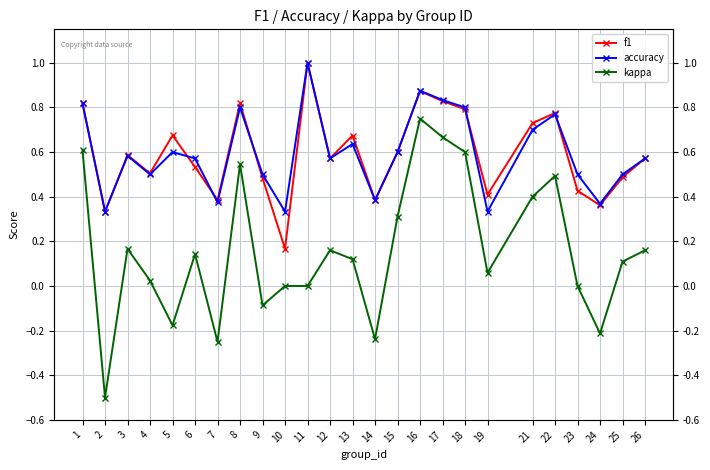

What is the value of the accuracy point at the 5th from the left?

0.6